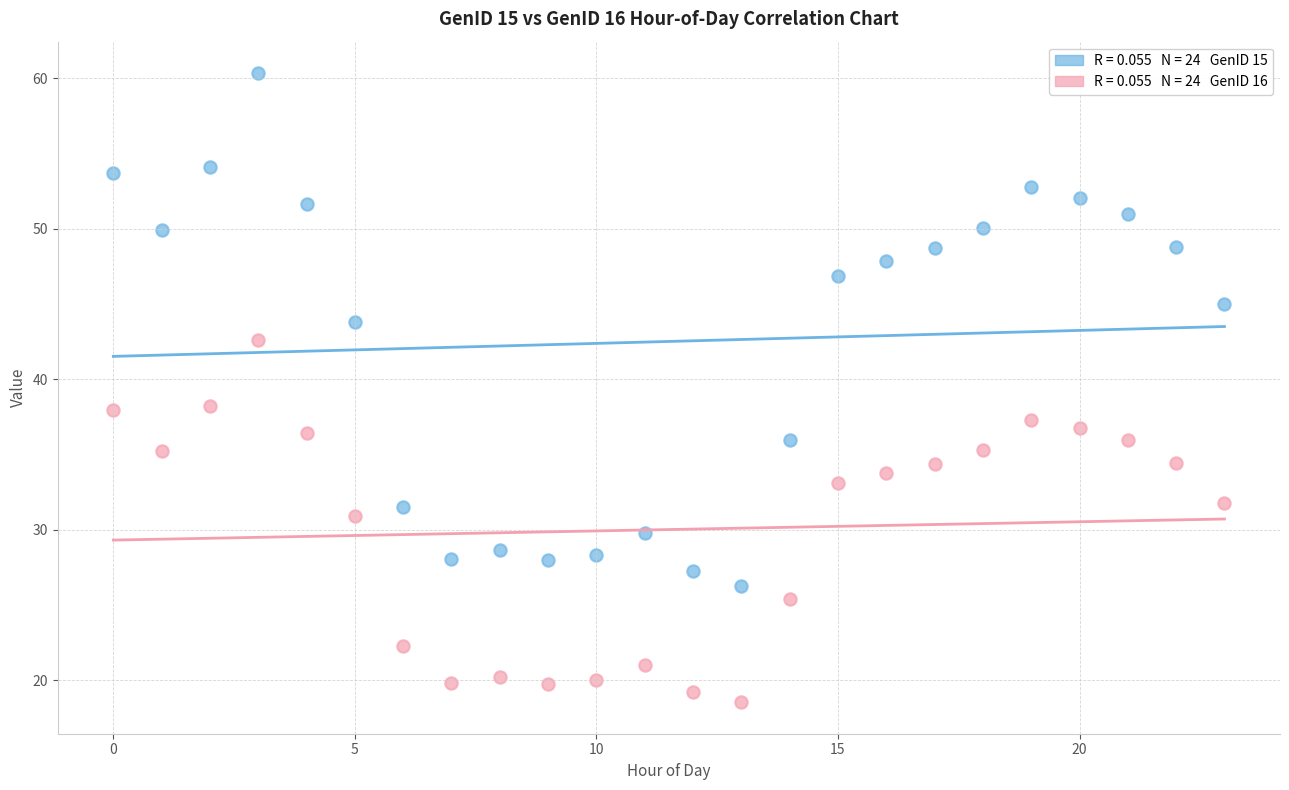

Across all data points, what is the range of Y values (max minus min)?

41.8